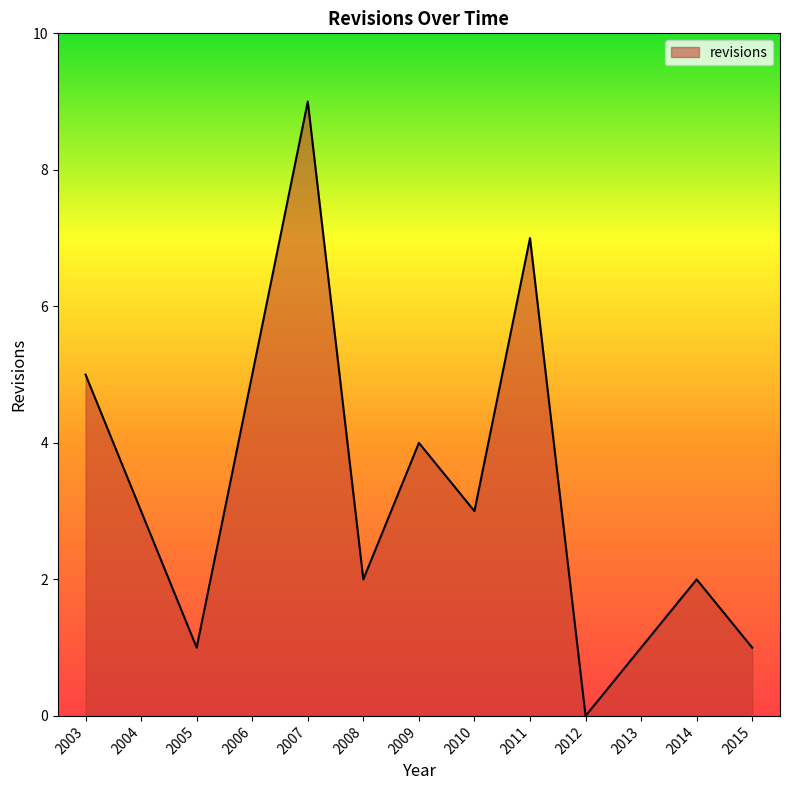

The value at 2003 is 5. True or false?

True